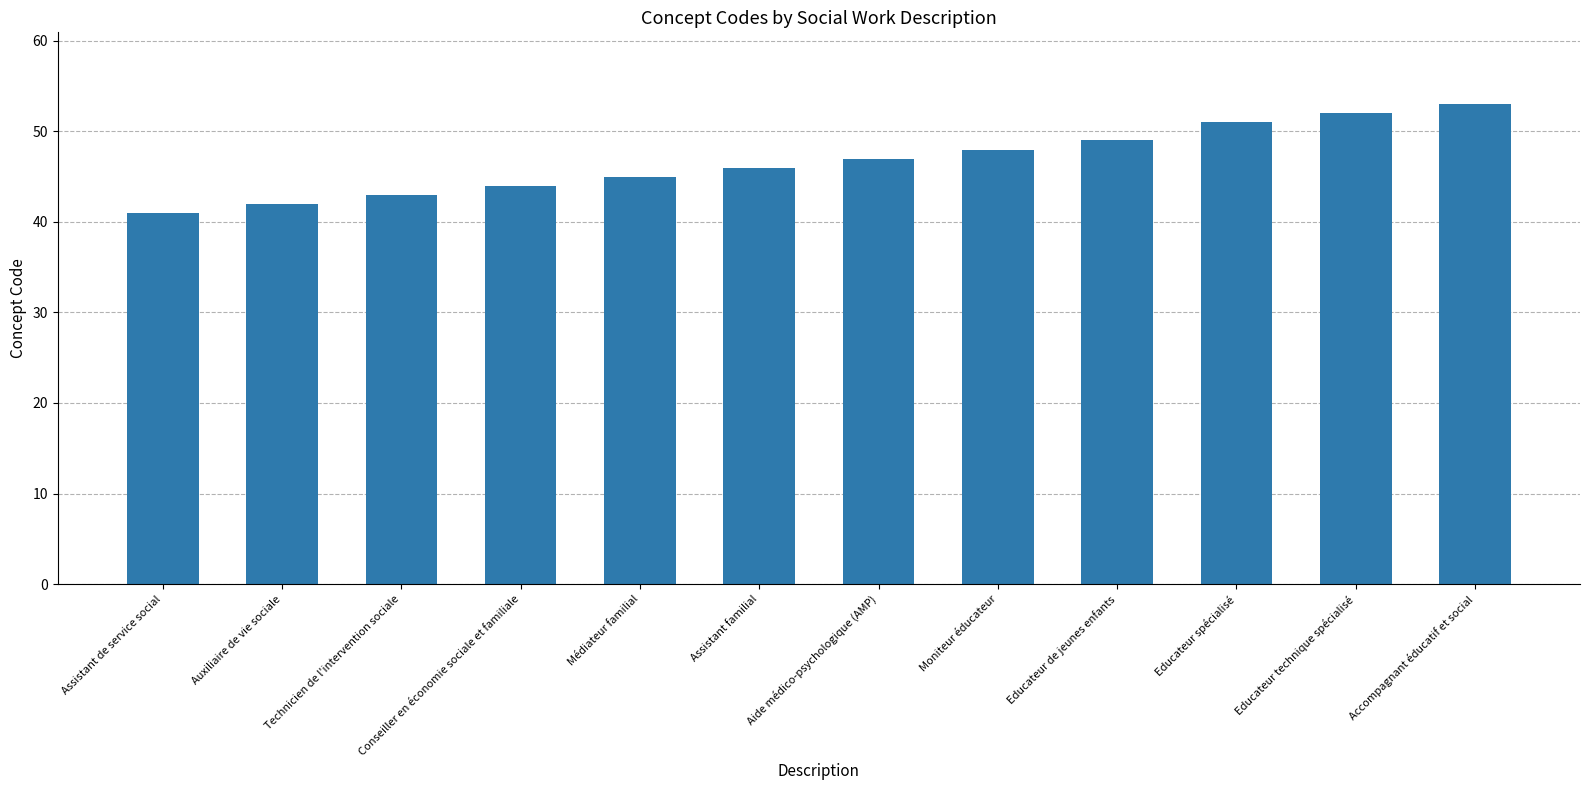

Reading left to right, extract all data points from this chart.

Assistant de service social=41	Auxiliaire de vie sociale=42	Technicien de l'intervention sociale=43	Conseiller en économie sociale et familiale=44	Médiateur familial=45	Assistant familial=46	Aide médico-psychologique (AMP)=47	Moniteur éducateur=48	Educateur de jeunes enfants=49	Educateur spécialisé=51	Educateur technique spécialisé=52	Accompagnant éducatif et social=53